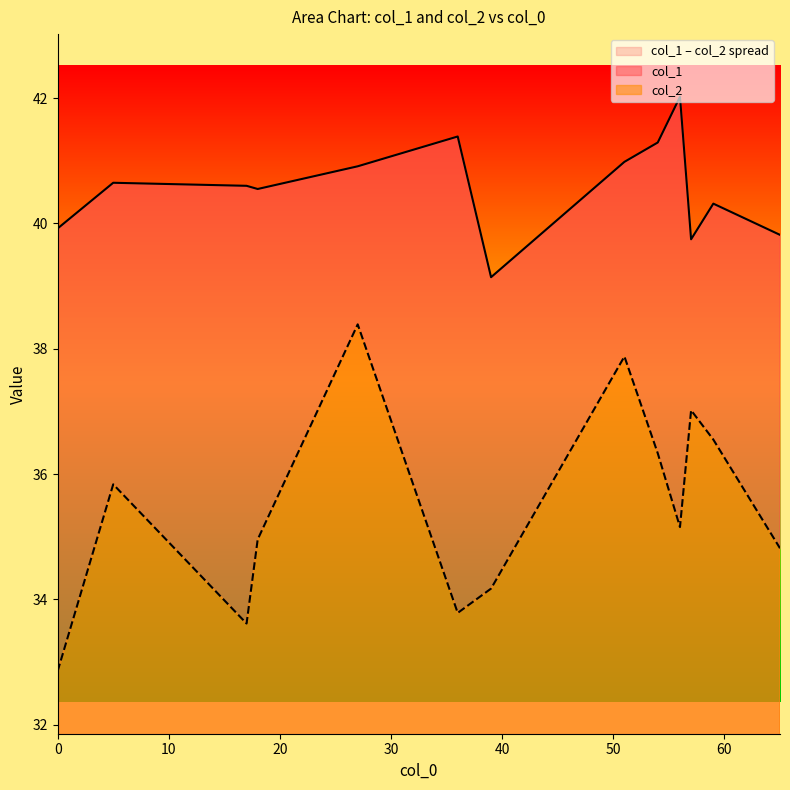

How many lines are shown in the chart?

2